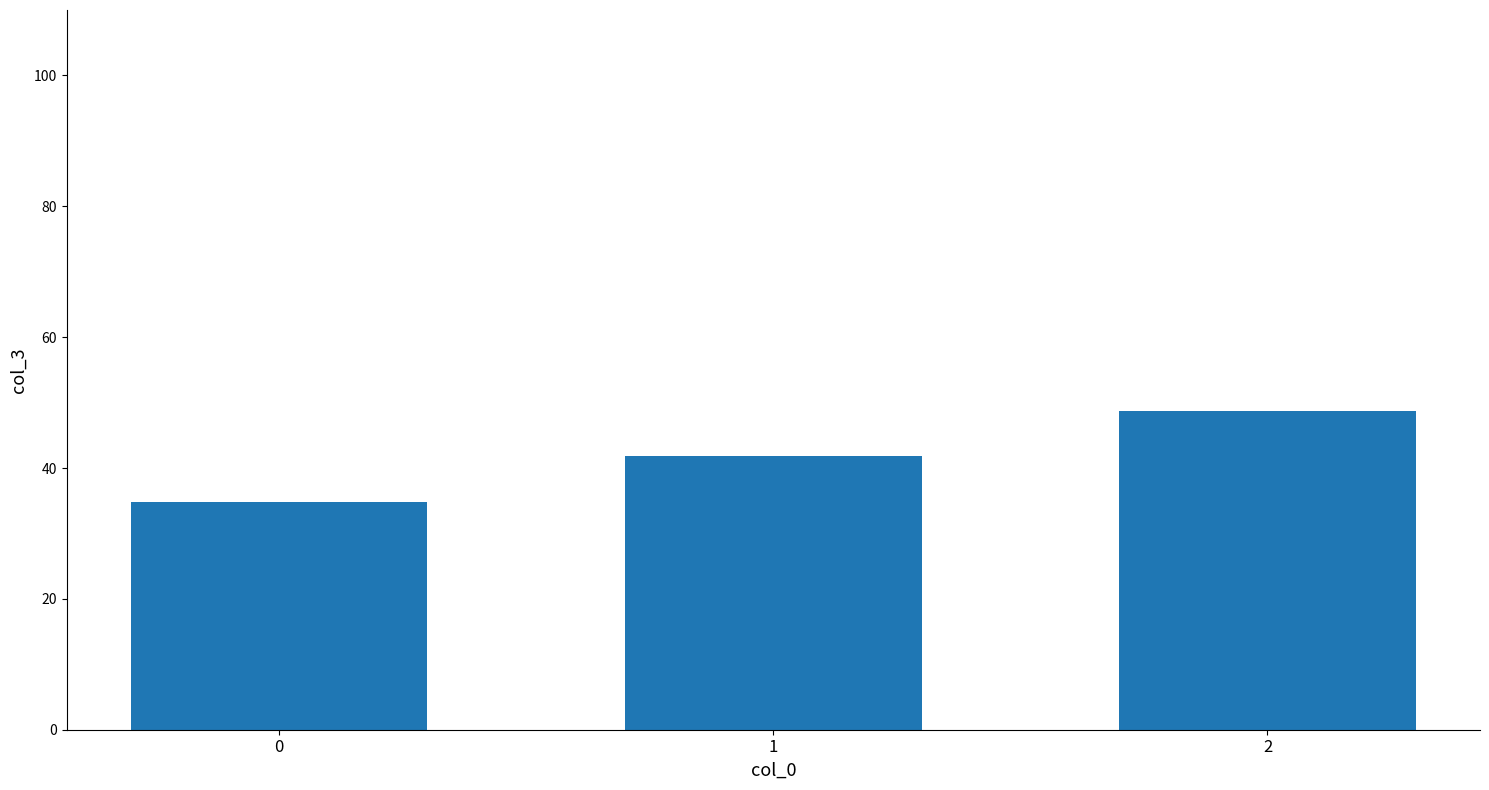

Is it true that the value at 2 is 48.7?

True